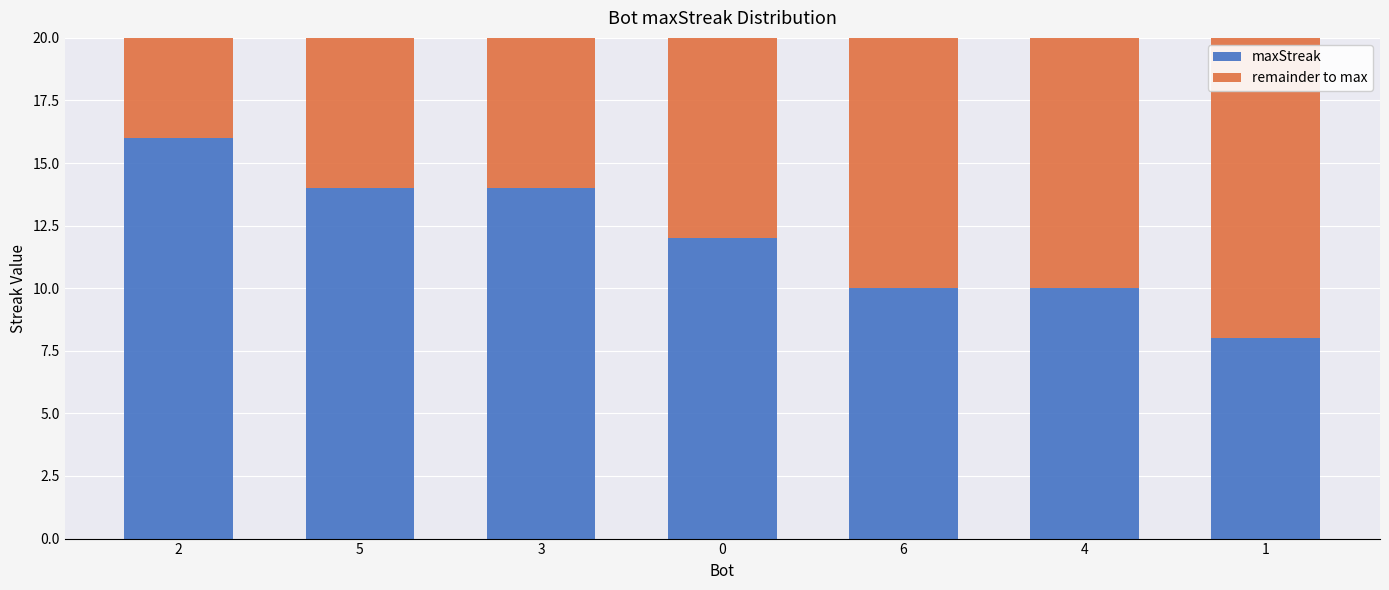

What is the total value across all series at 0?

20